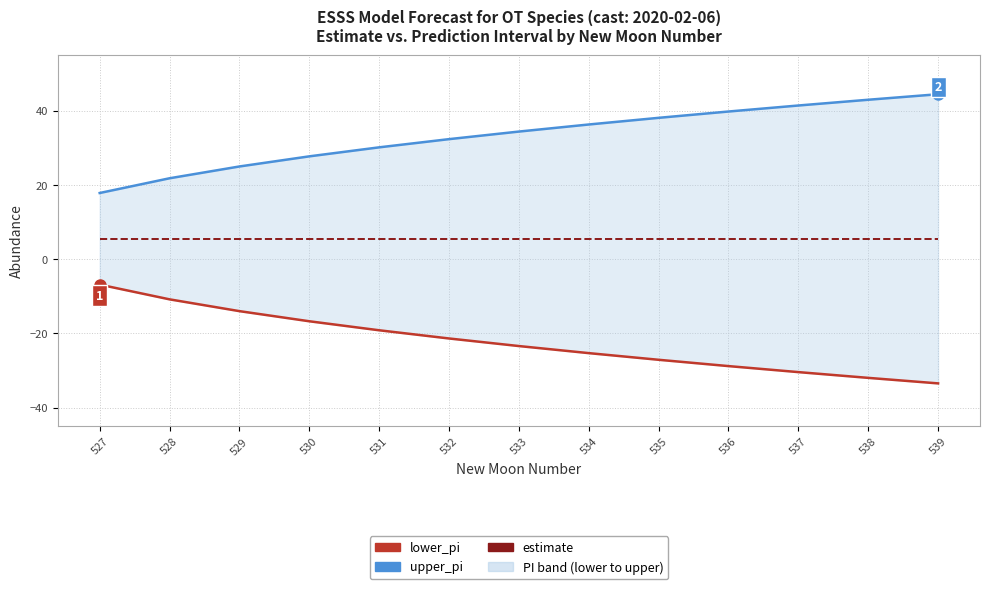

How many values in the upper_pi series are below 34?

6